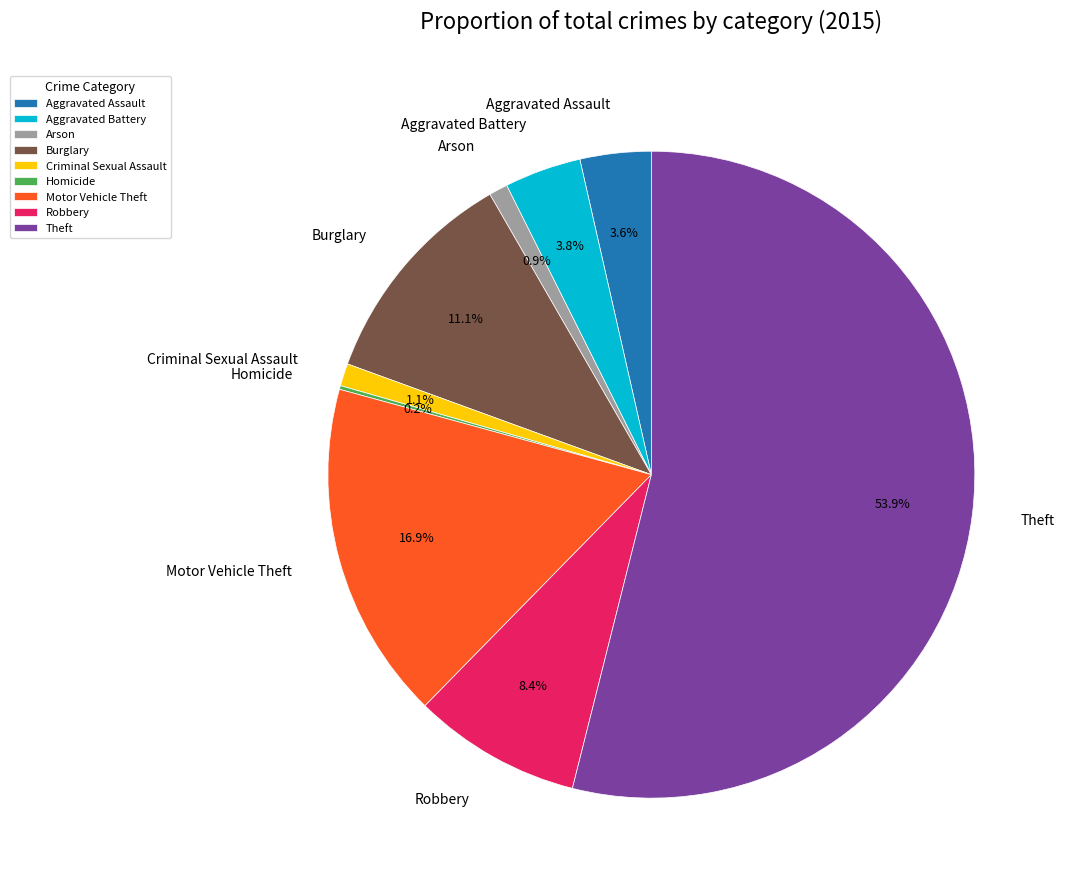

The Aggravated Battery slice represents 4% of the pie. True or false?

True